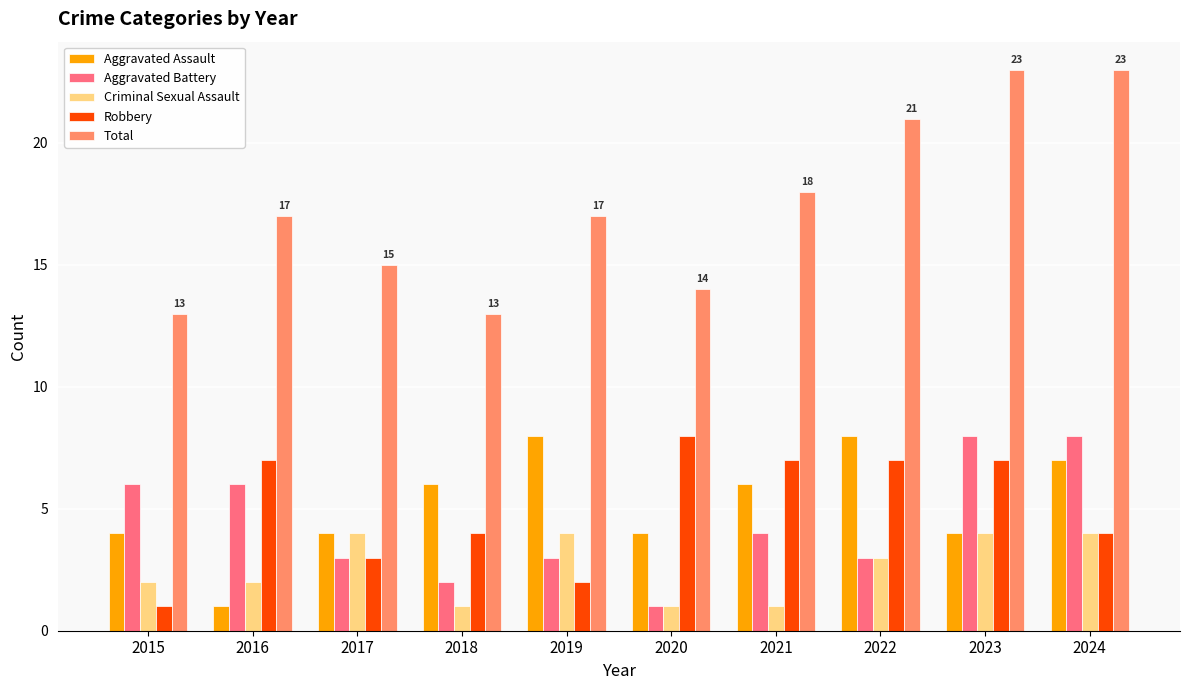

What is the smallest value displayed?

1